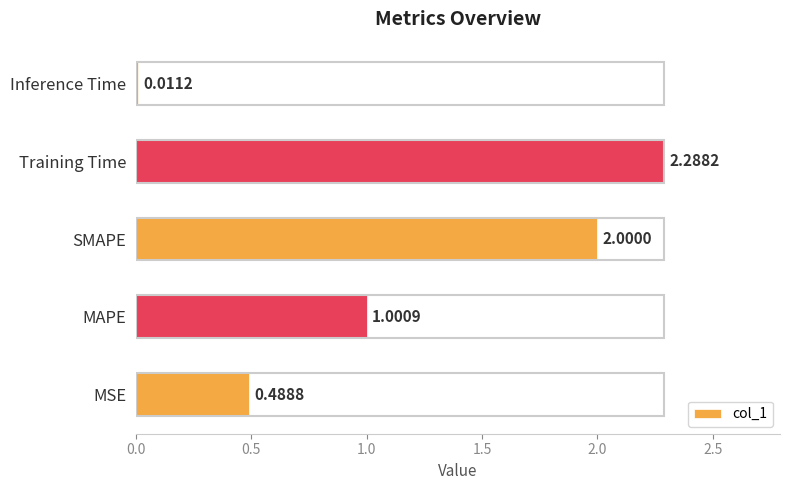

What is the sum of the values at MAPE and SMAPE?

3.0